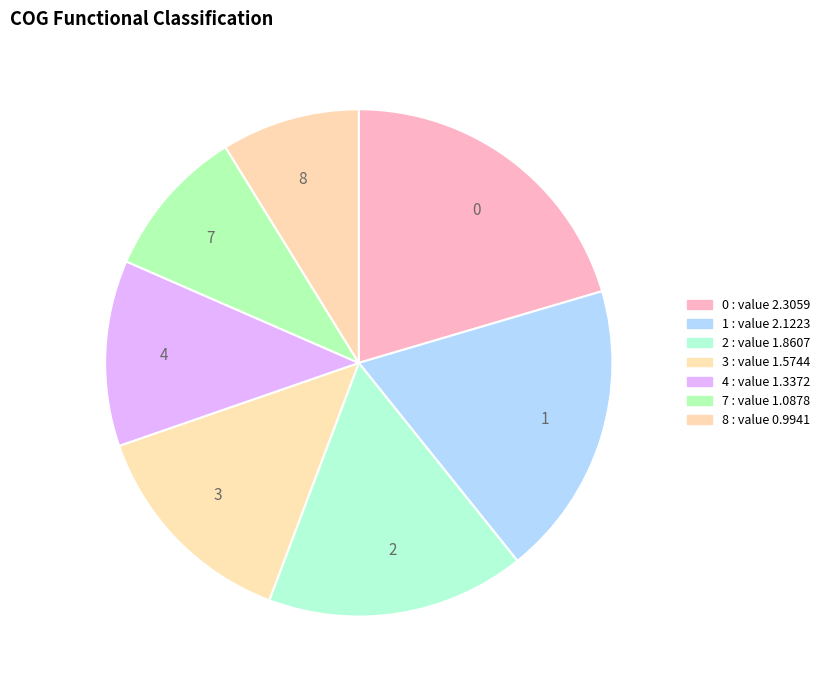

How many segments does this pie chart have?

7